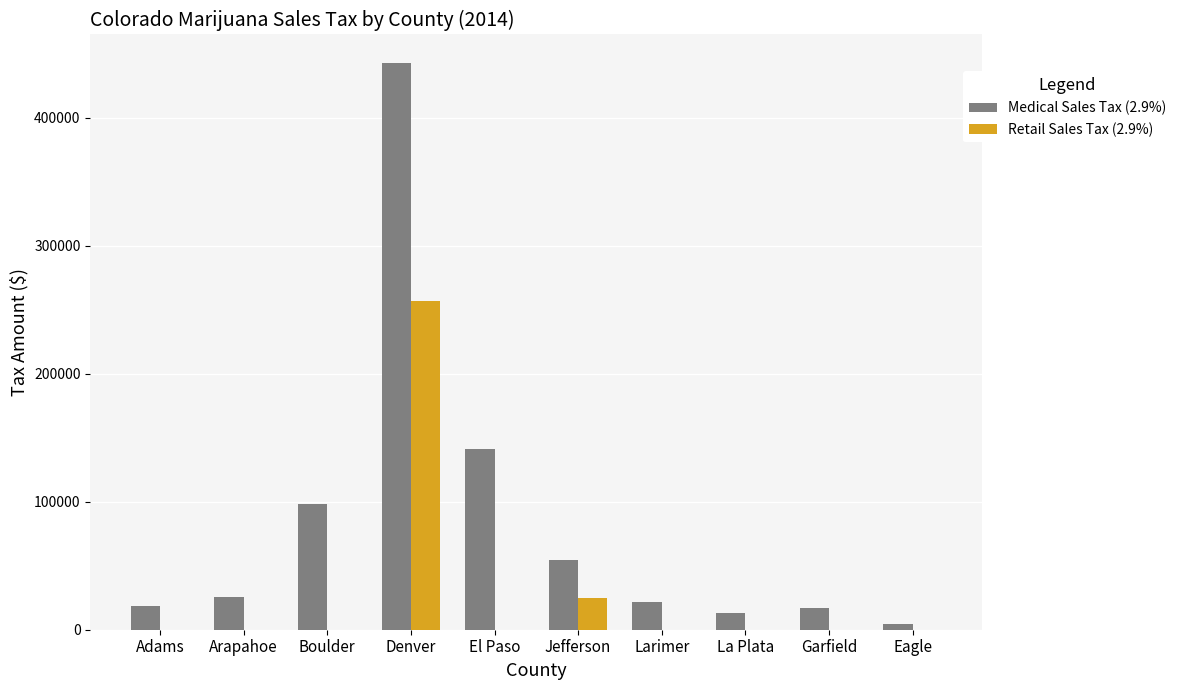

What is the maximum value shown in the chart?

442941